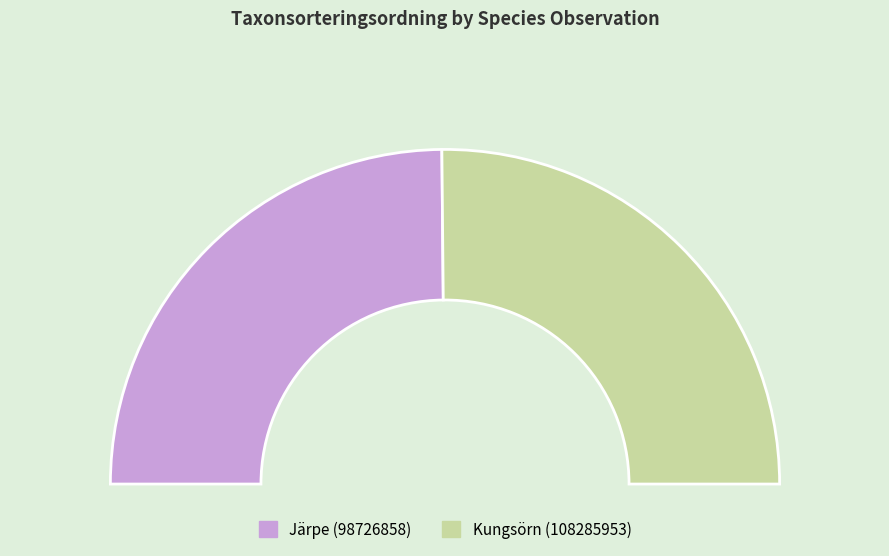

Which category has the smallest portion of the pie?

Järpe (98726858)